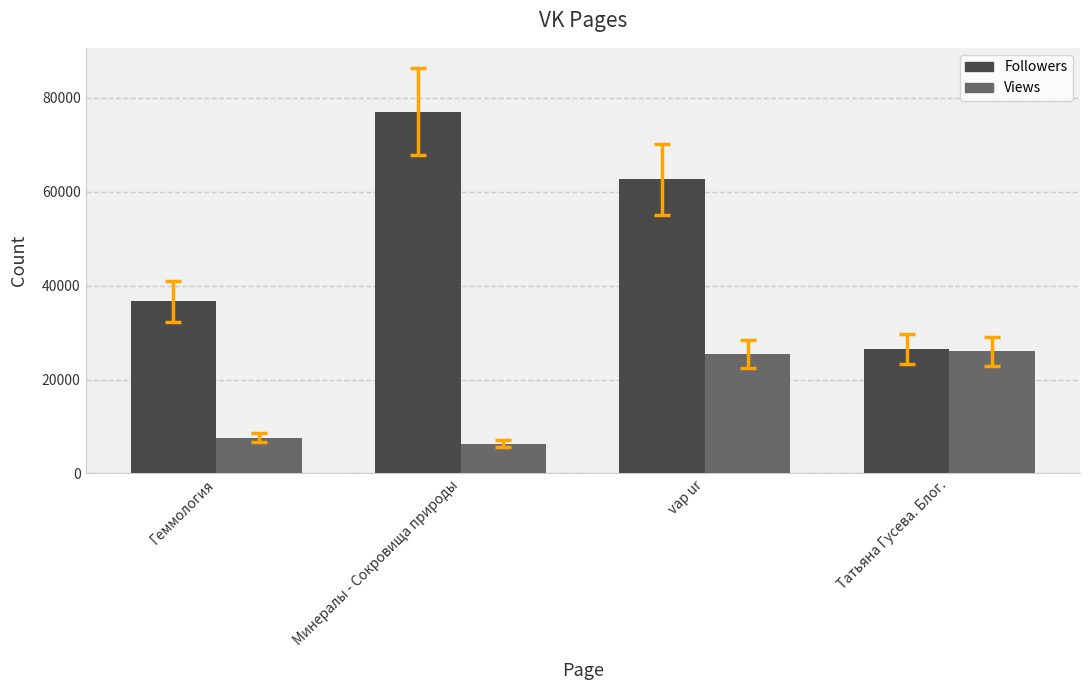

Reading left to right, list all the values displayed in this chart.

Followers: Геммология=36678	Минералы - Сокровища природы=77082	vap ur=62609	Татьяна Гусева. Блог.=26589
Views: Геммология=7610	Минералы - Сокровища природы=6340	vap ur=25410	Татьяна Гусева. Блог.=26010